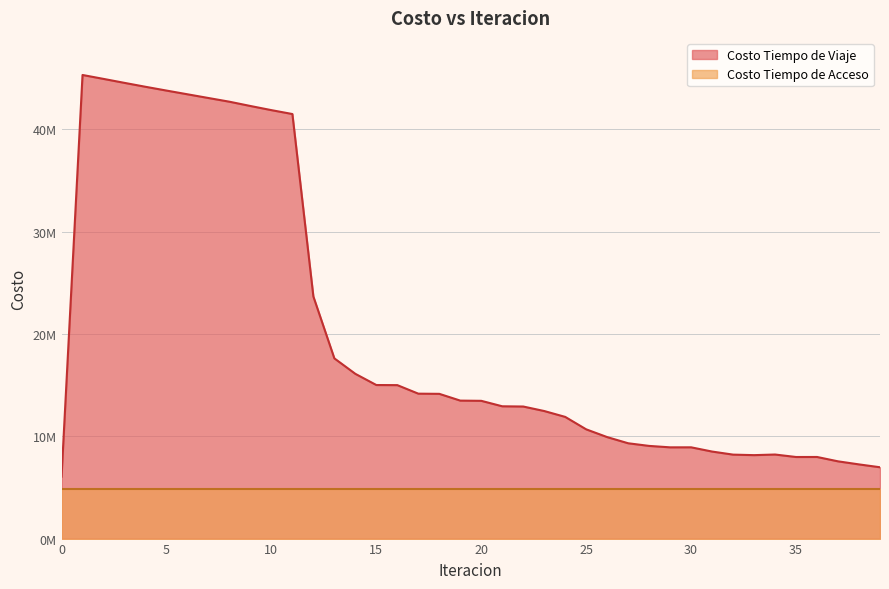

How many values are below 13465418?

20